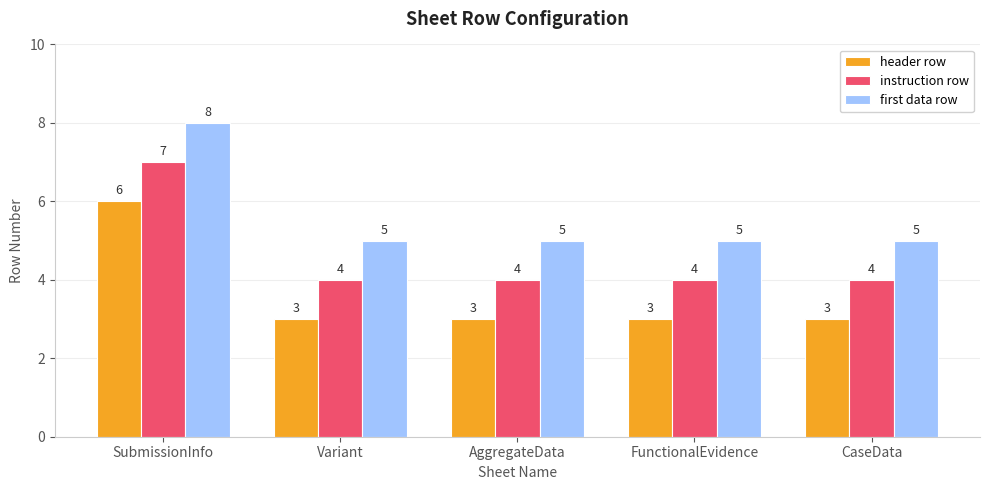

How many data points in instruction row are above 4?

1